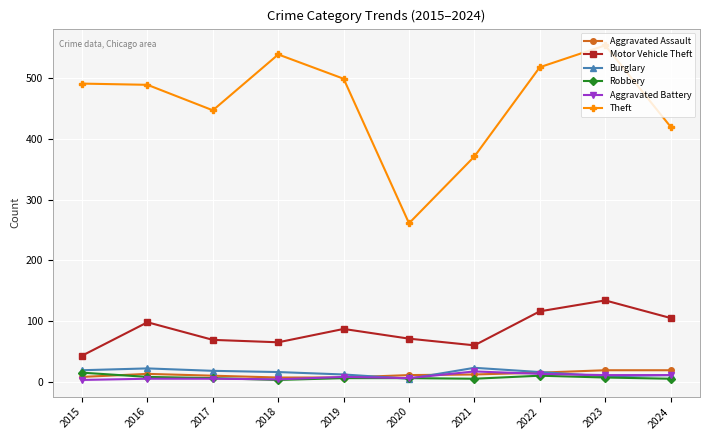

What are all the series names shown in the legend?

Aggravated Assault, Motor Vehicle Theft, Burglary, Robbery, Aggravated Battery, Theft